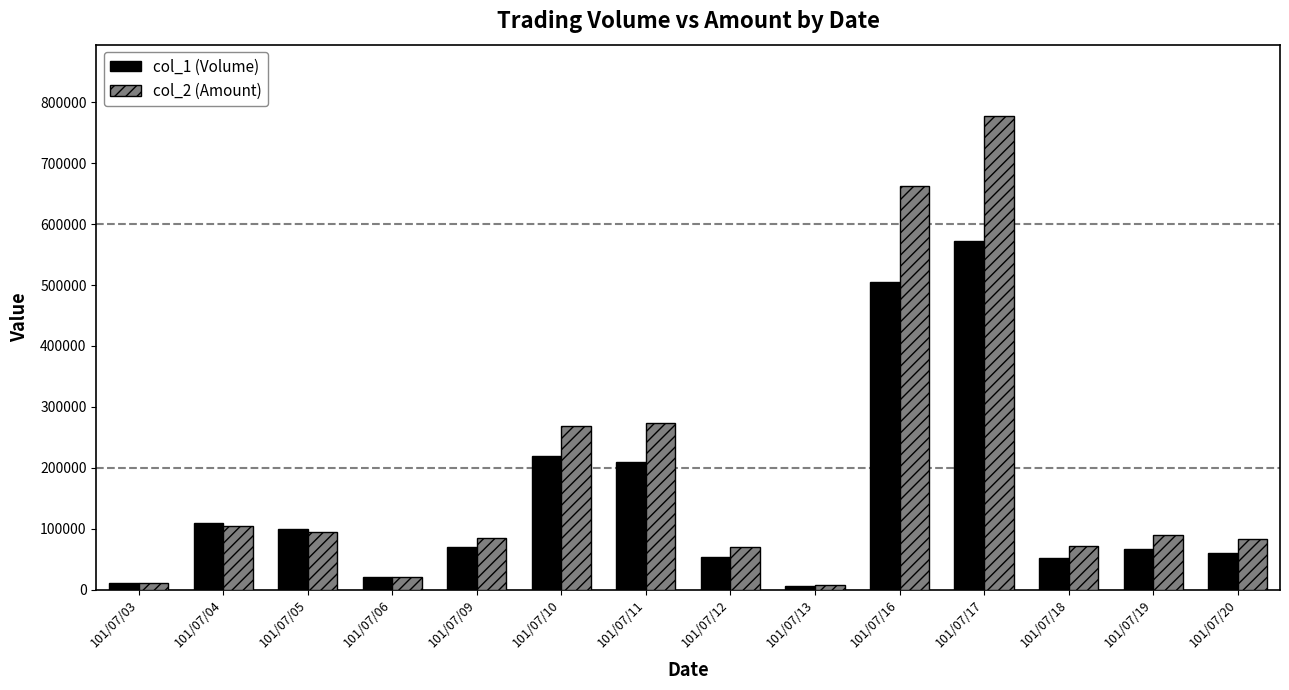

What is the difference between the highest and lowest values at 101/07/10?

49770